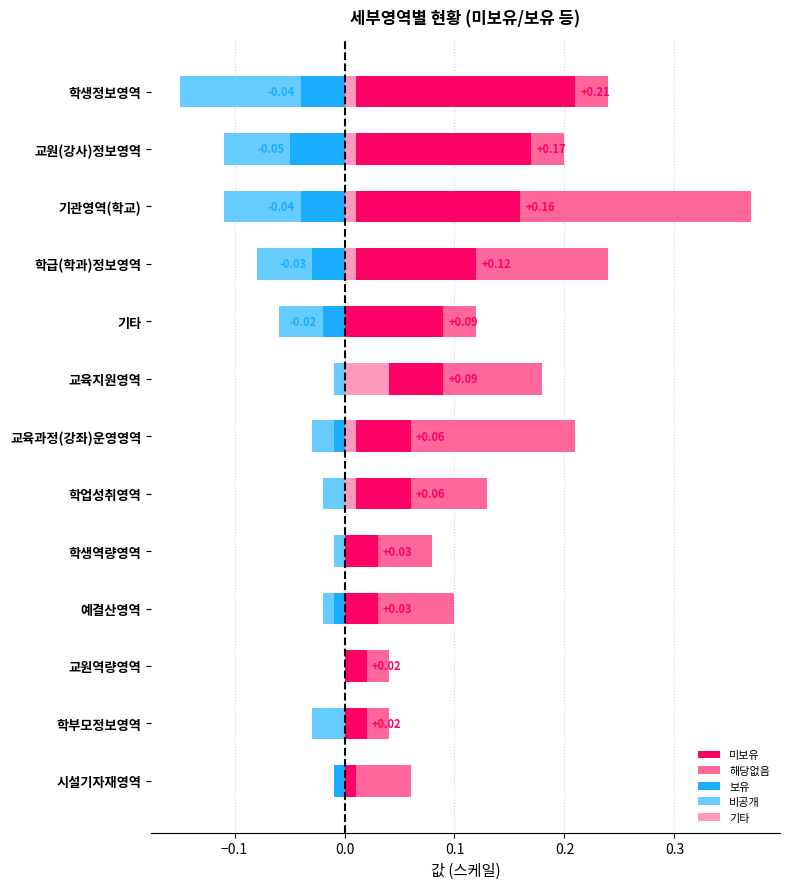

Which series has the widest spread of values?

미보유